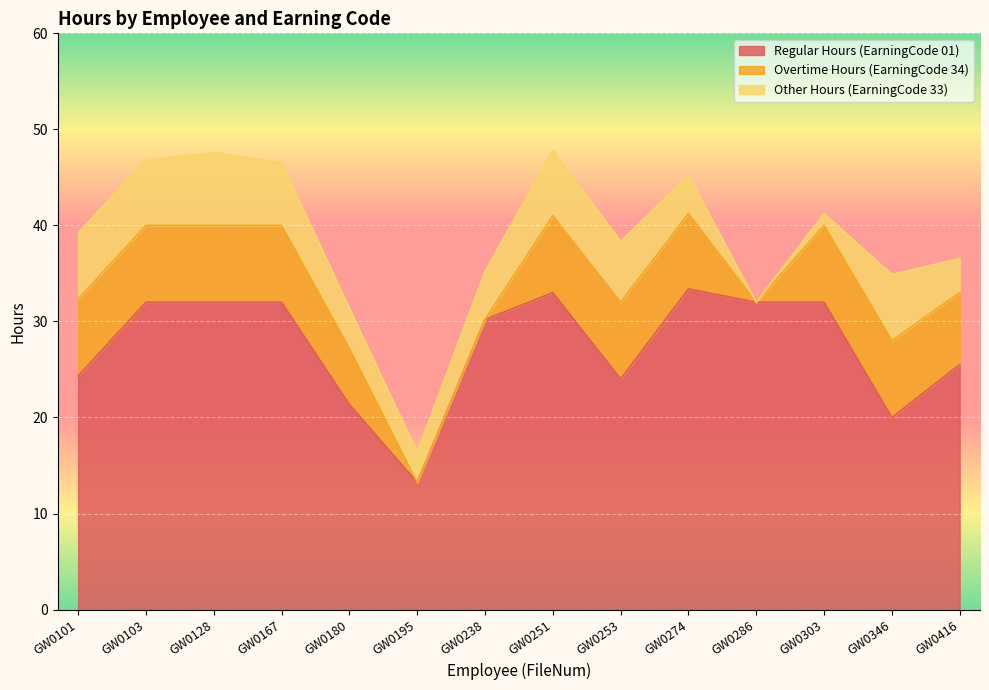

What is the sum of the Overtime Hours (EarningCode 34) values at GW0101 and GW0251?

16.0